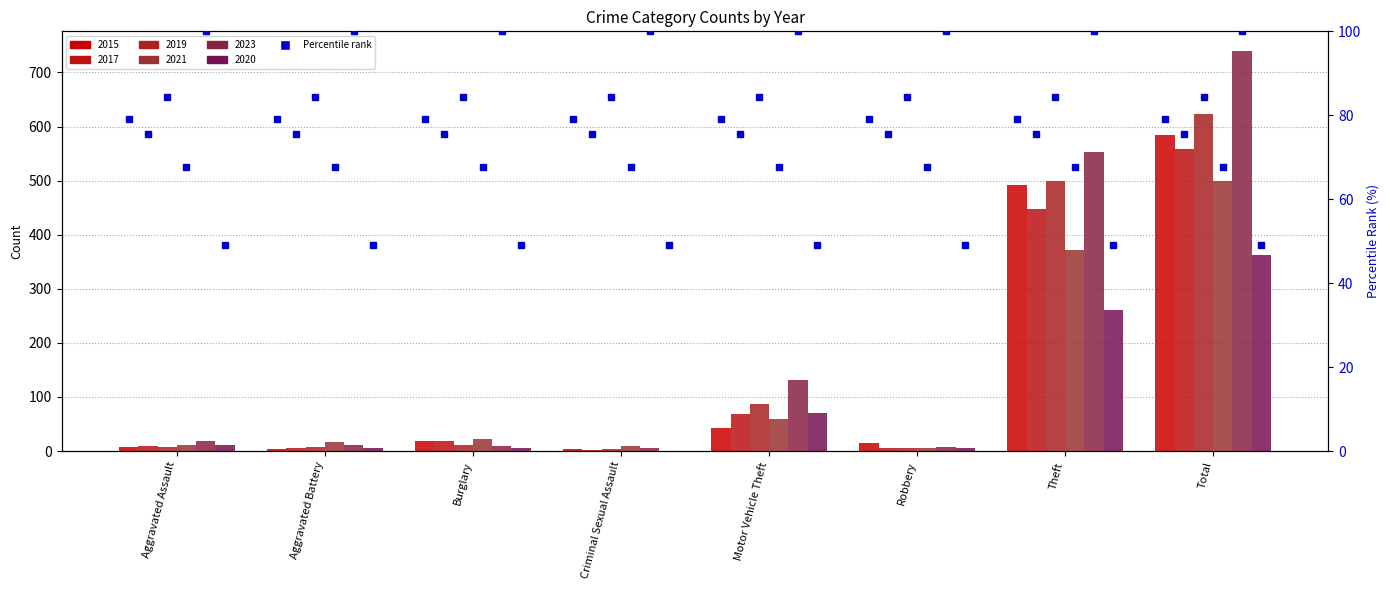

Which label corresponds to the largest value in the chart?

Total